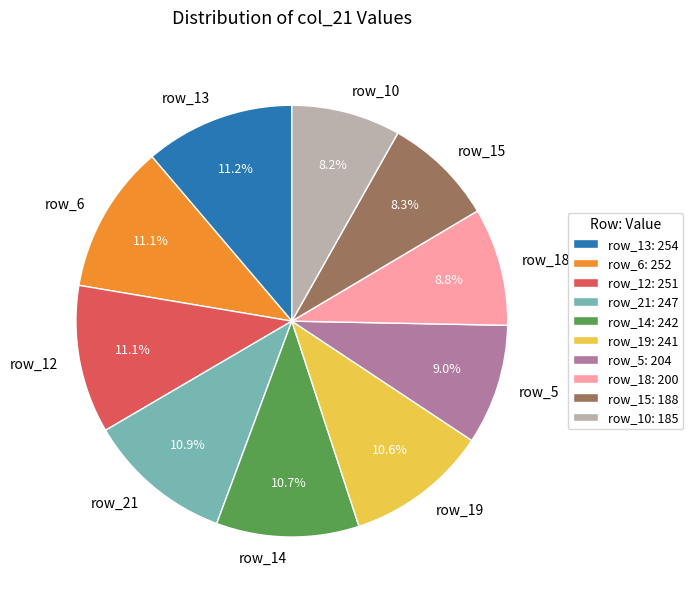

What is the ratio of the value at row_5 to the value at row_14?

0.8